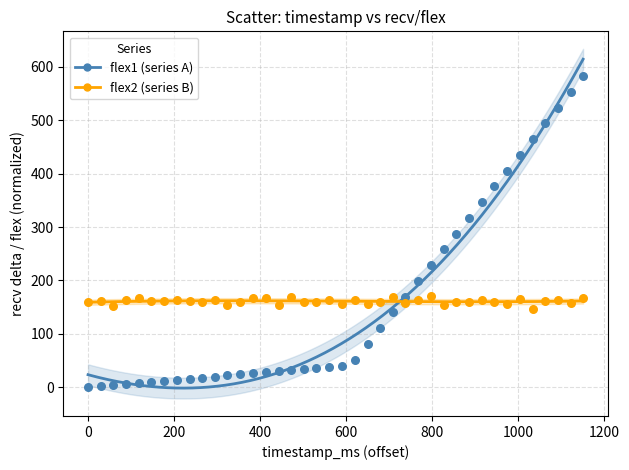

Which series has the widest spread of Y values?

flex1 (series A)